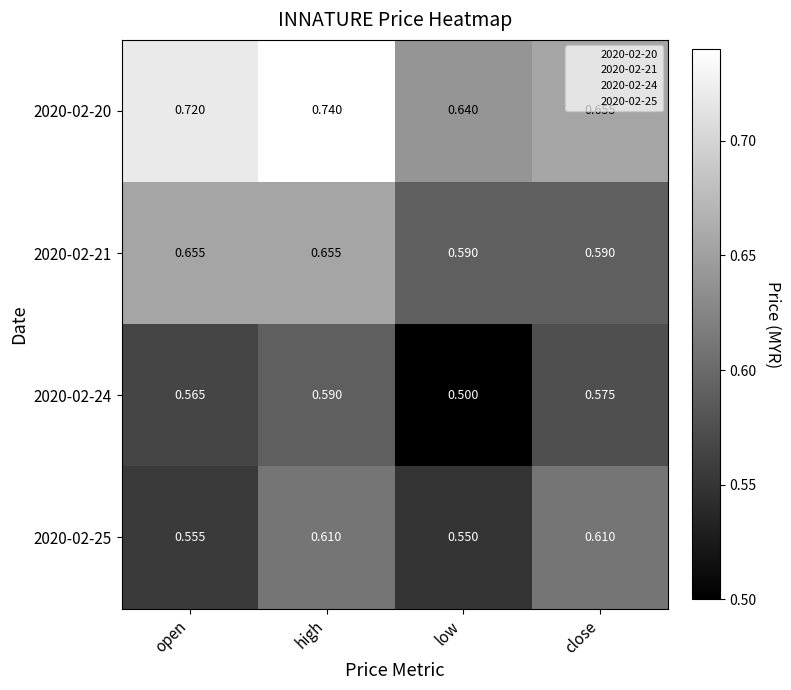

Which category has the highest value across all series?

high